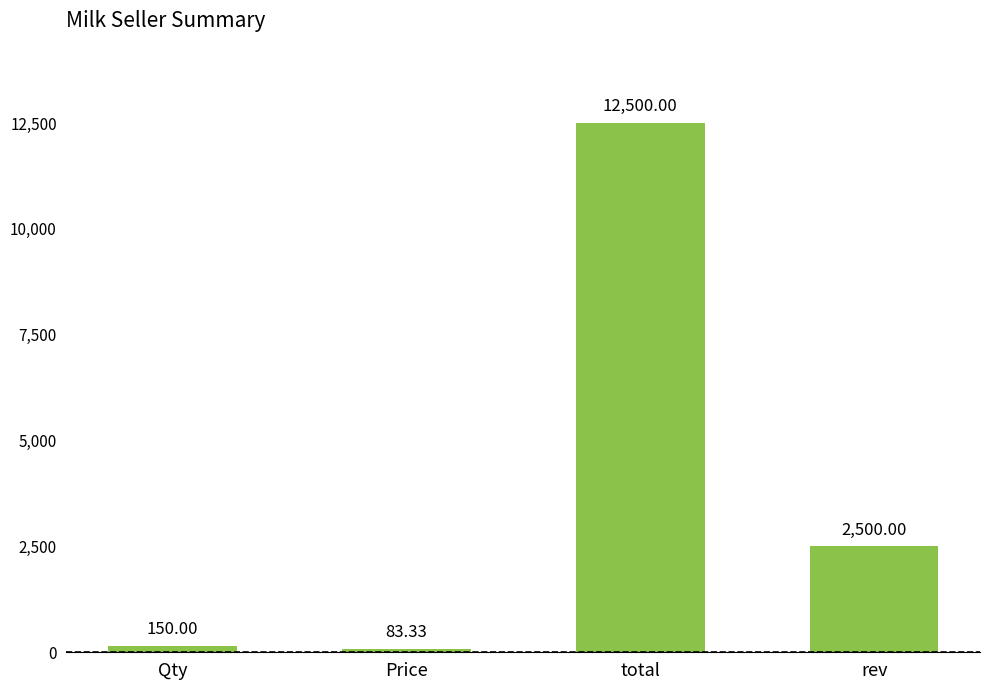

Reading left to right, extract all data points from this chart.

150.0	83.3	12500.0	2500.0